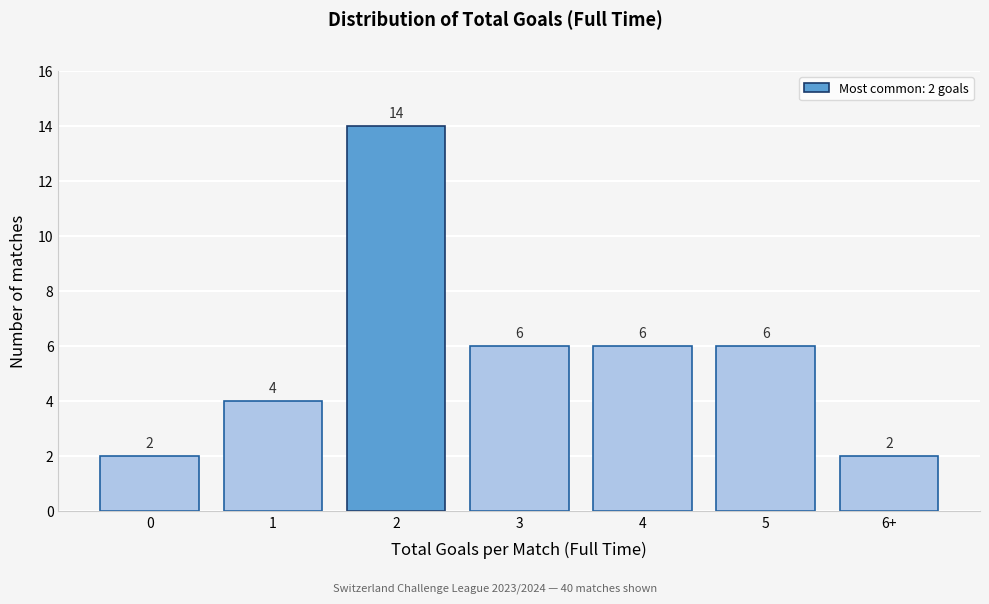

Reading left to right, transcribe all the data shown in this chart.

2	4	14	6	6	6	2